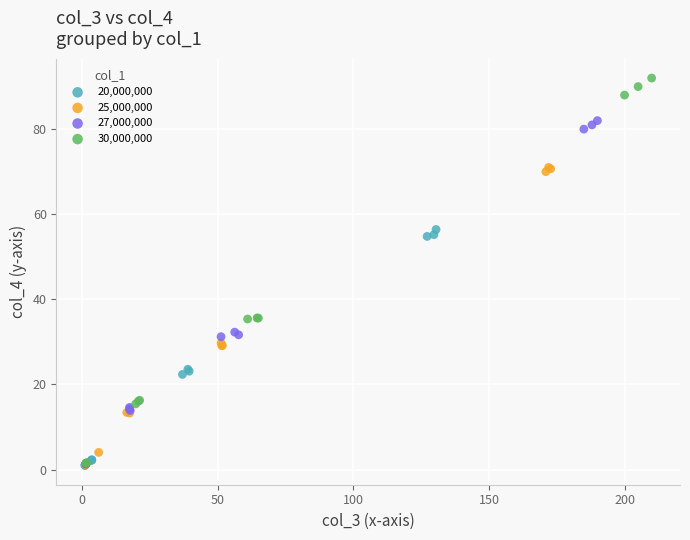

Which series contains the highest Y value?

30,000,000